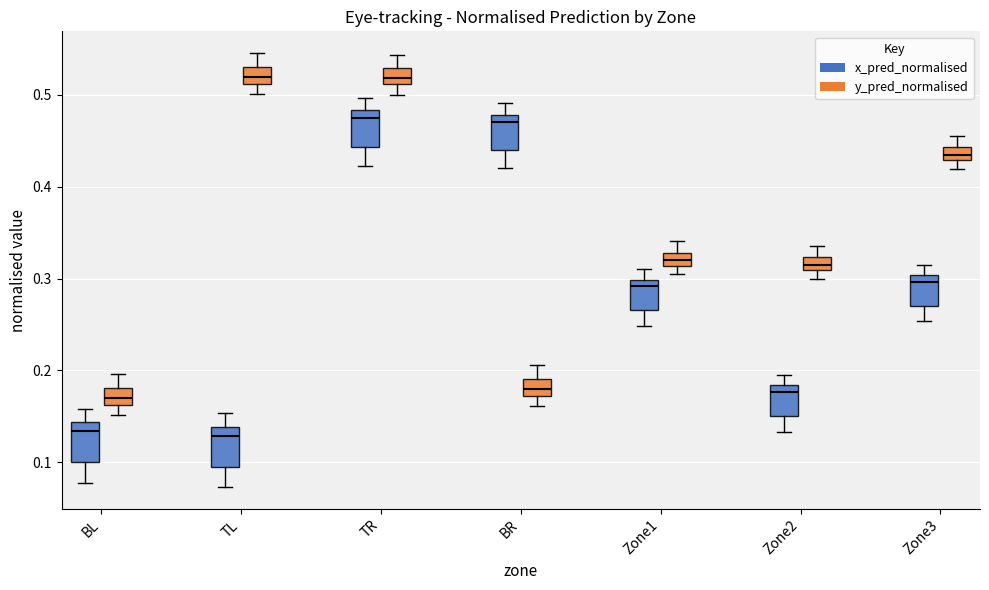

Where does the upper whisker of the box for Zone3 (y_pred_normalised) end on the y-axis? The values are not printed on the chart, so give them approximately, as read against the axis.

0.46